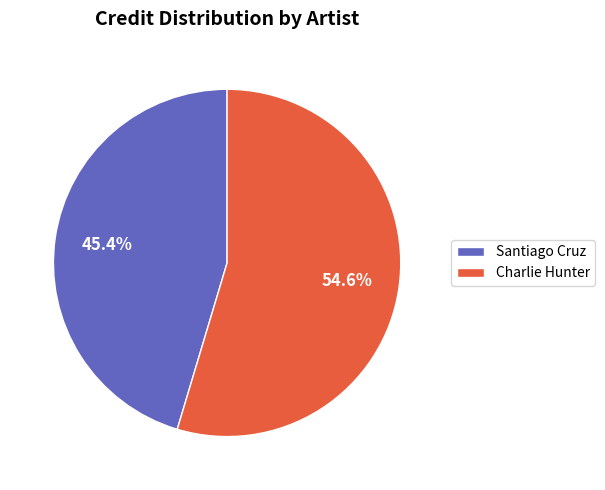

Between Charlie Hunter and Santiago Cruz, which is larger?

Charlie Hunter